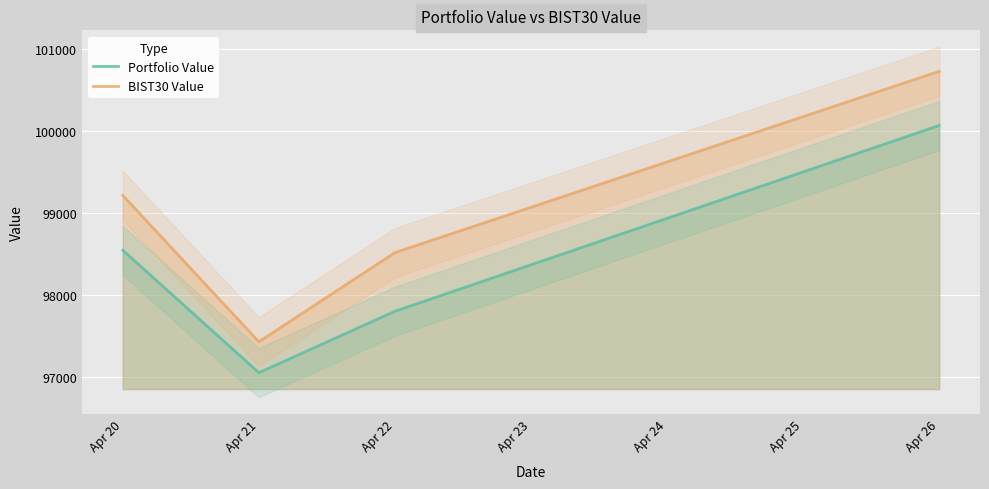

Where is the first local minimum for BIST30 Value?

Apr 21